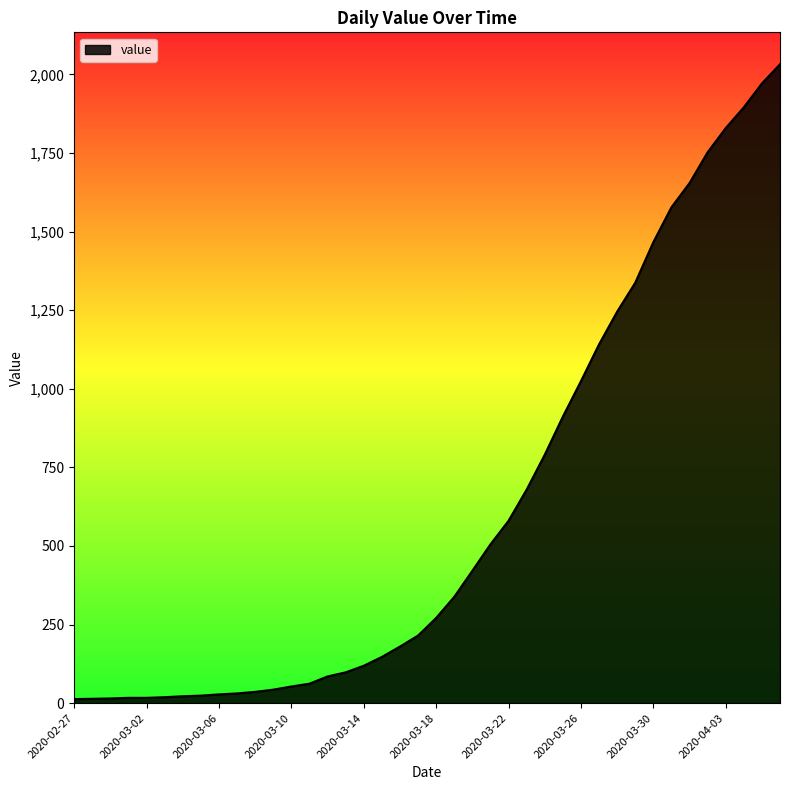

What is the difference between the maximum and minimum values?

2019